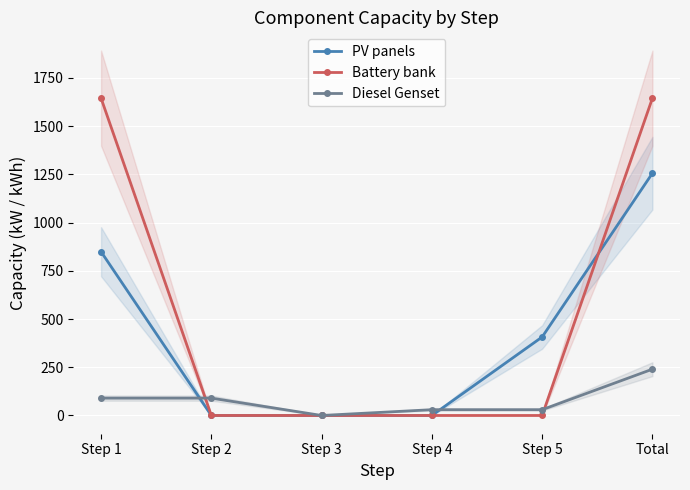

What is the maximum value for PV panels?

1256